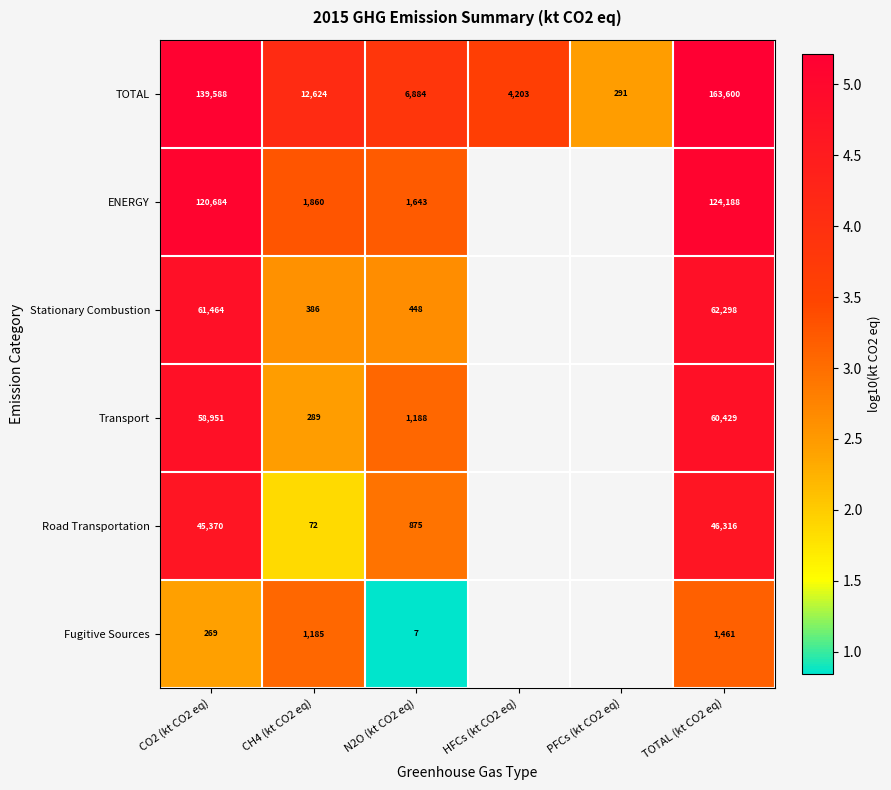

Rank the series at CO2 (kt CO2 eq) from lowest to highest value.

Fugitive Sources, Road Transportation, Transport, Stationary Combustion, ENERGY, TOTAL